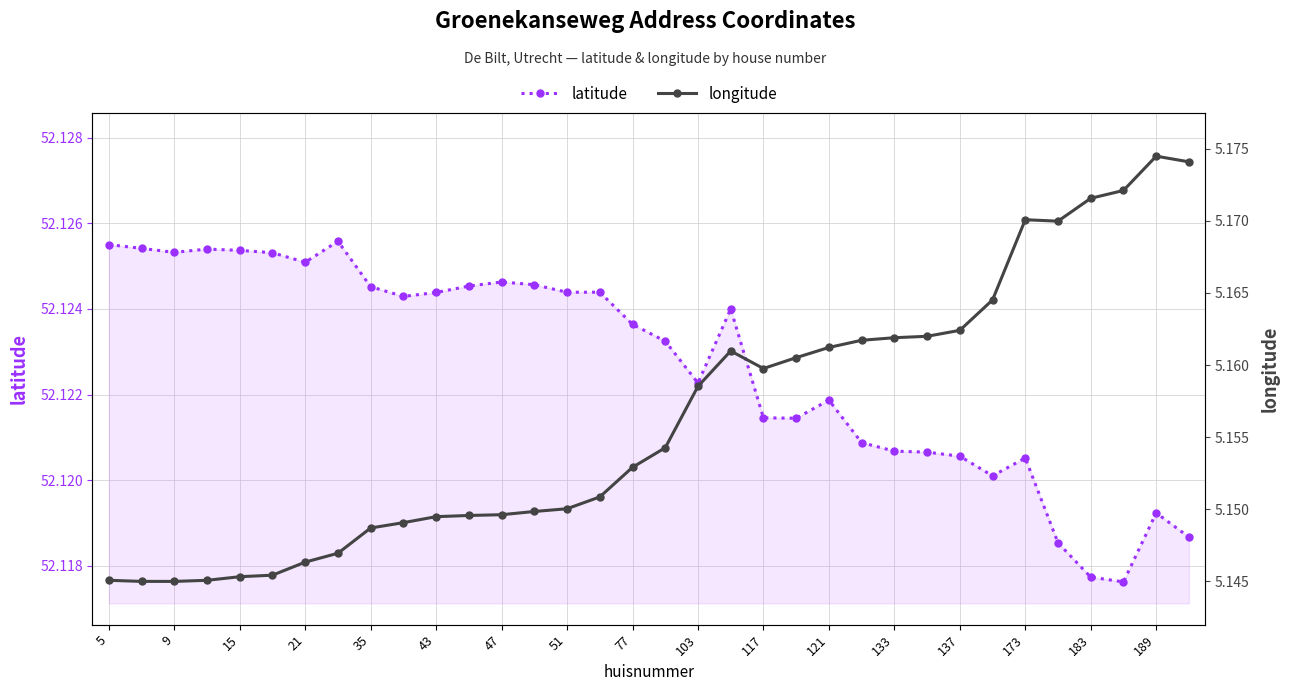

What is the sum of all longitude values?

175.3